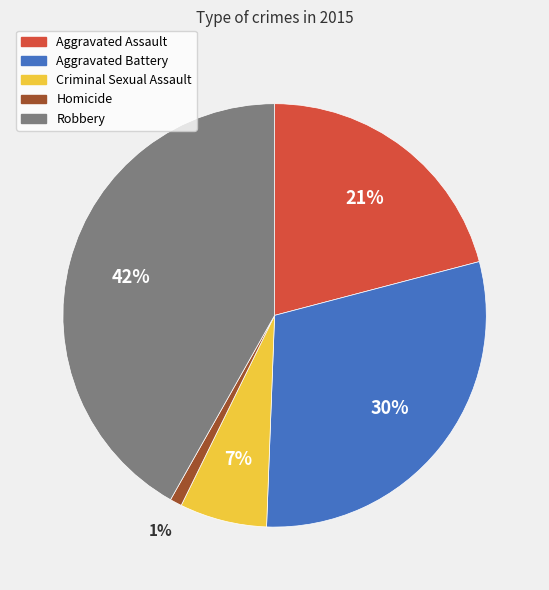

To the nearest percent, what is the difference between the Homicide and Aggravated Battery slice percentages?

29%